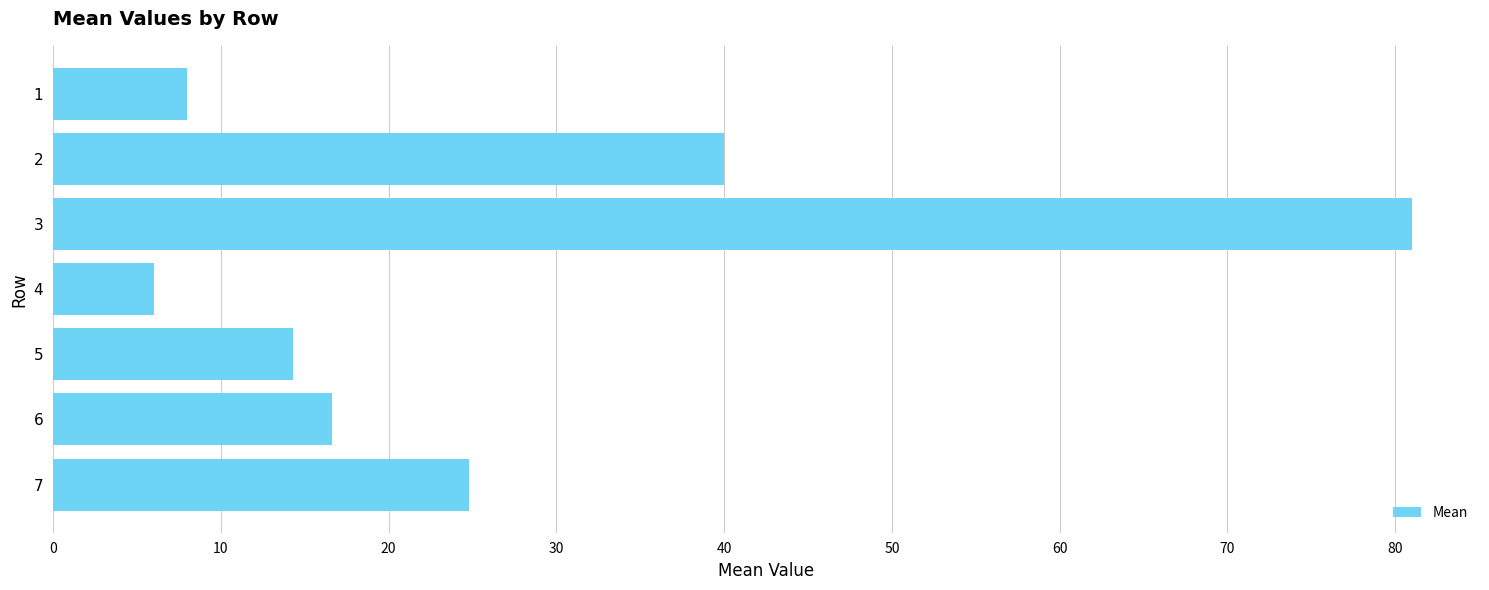

Reading bottom to top, extract all data points from this chart.

24.8	16.6	14.3	6.0	81.0	40.0	8.0